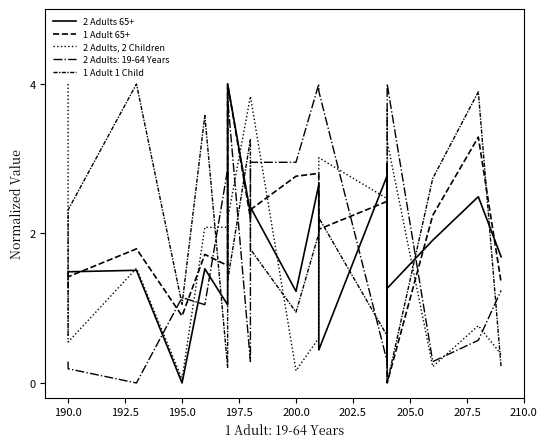

How many lines are shown in the chart?

4